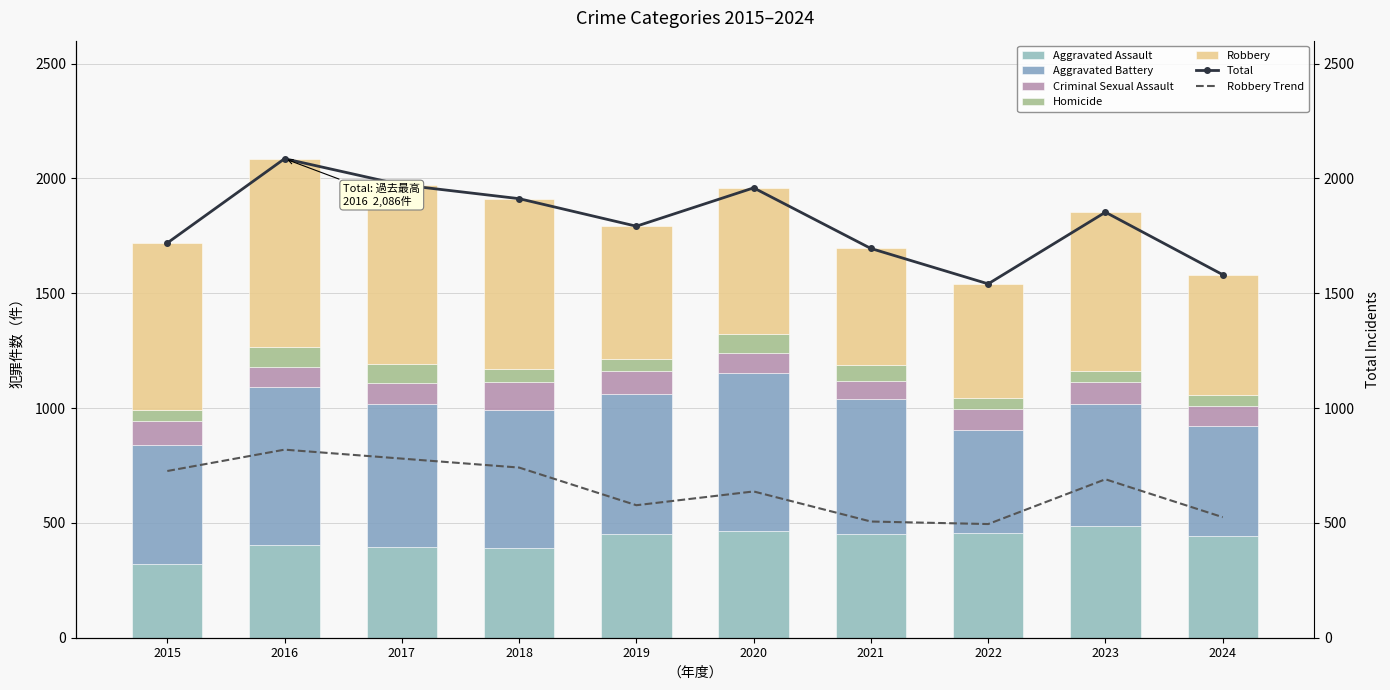

Does the chart contain stacked bars?

No